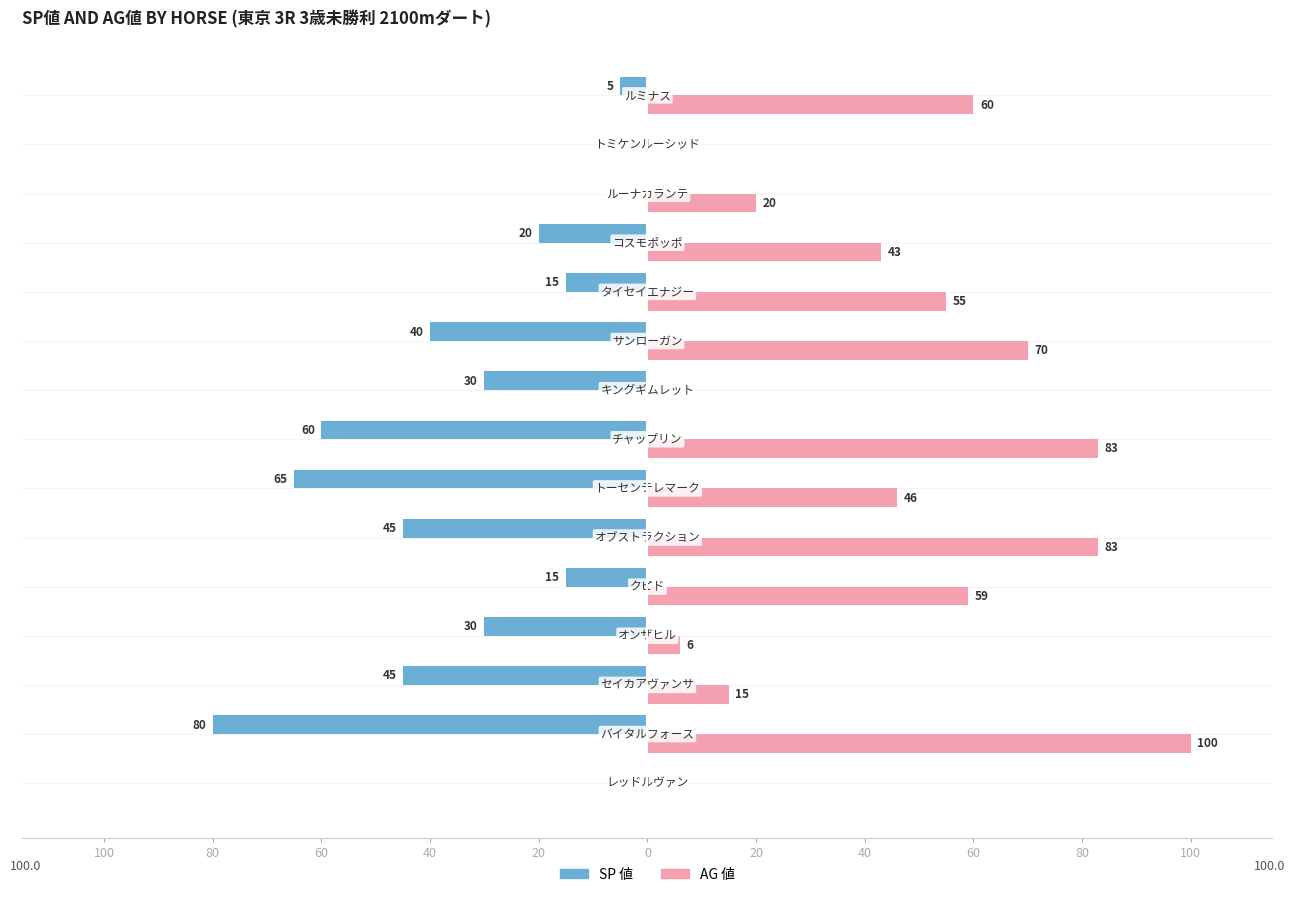

What are all the series names shown in the legend?

SP 値, AG 値